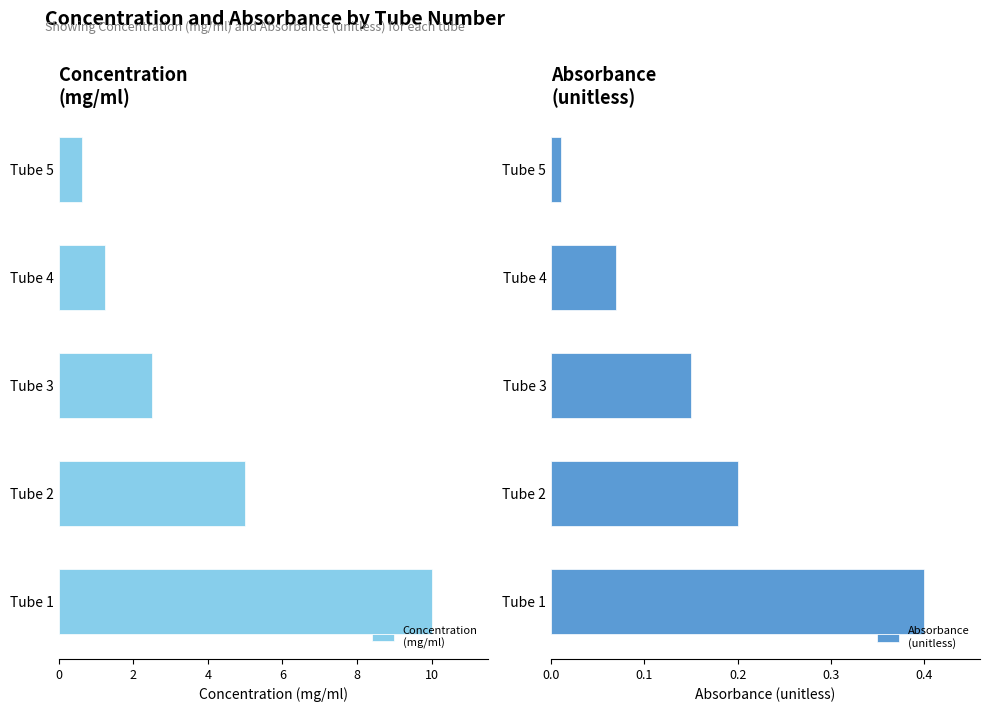

At which label is Concentration
(mg/ml) closest to 5?

Tube 2